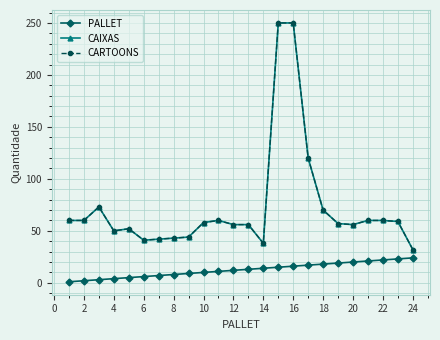

What are all the series names shown in the legend?

PALLET, CAIXAS, CARTOONS